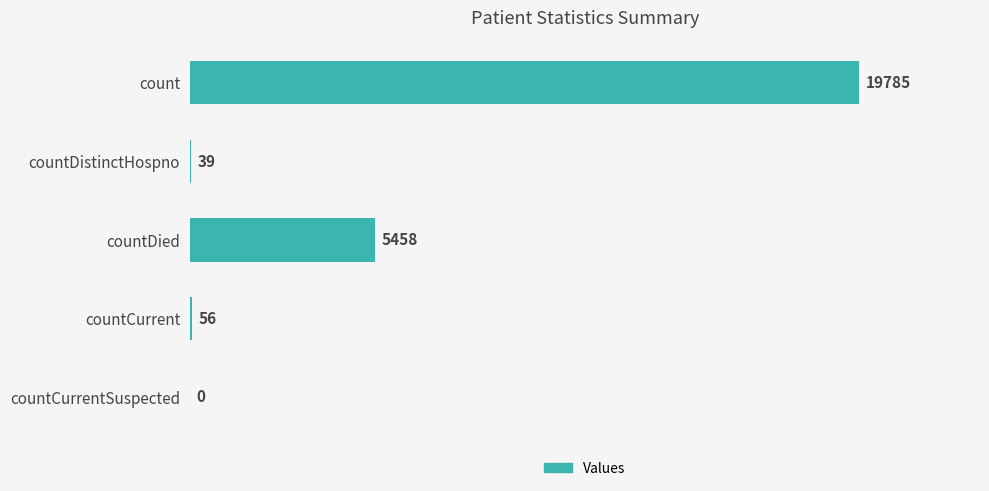

The chart shows a value of 1550 at countDied. True or false?

False